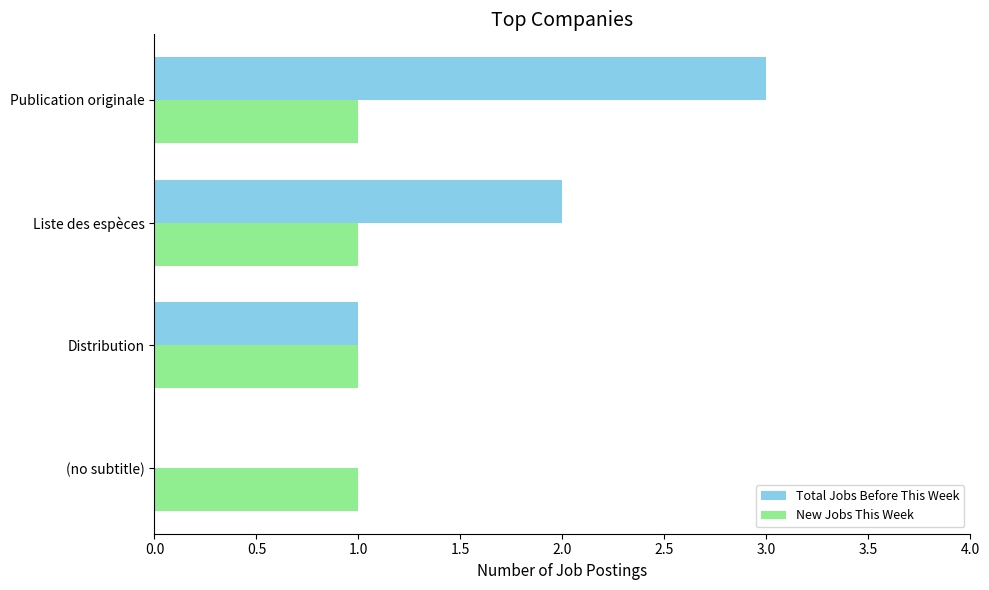

What is the total value across all series at Publication originale?

4